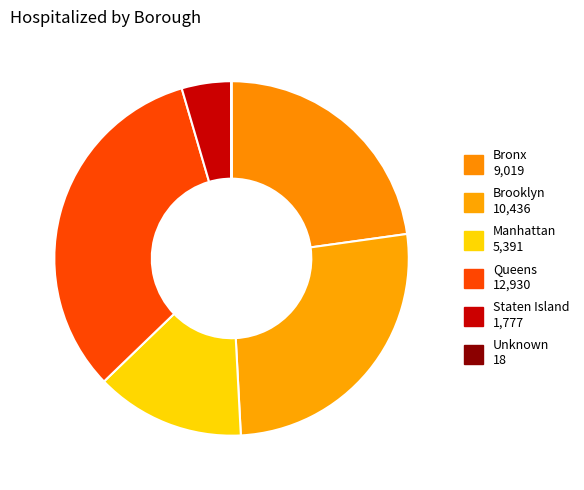

Which slice is the smallest?

Unknown